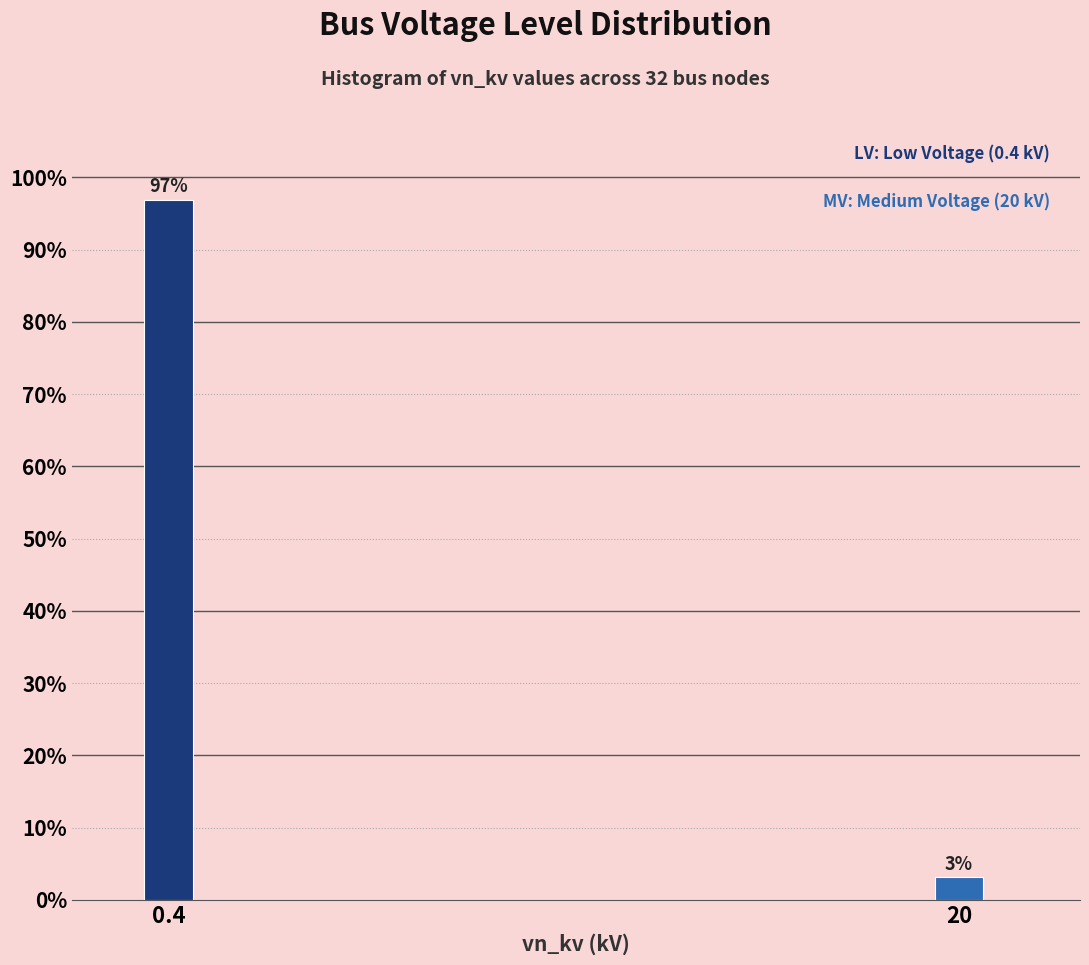

Rank the categories by value from highest to lowest.

0.4, 20